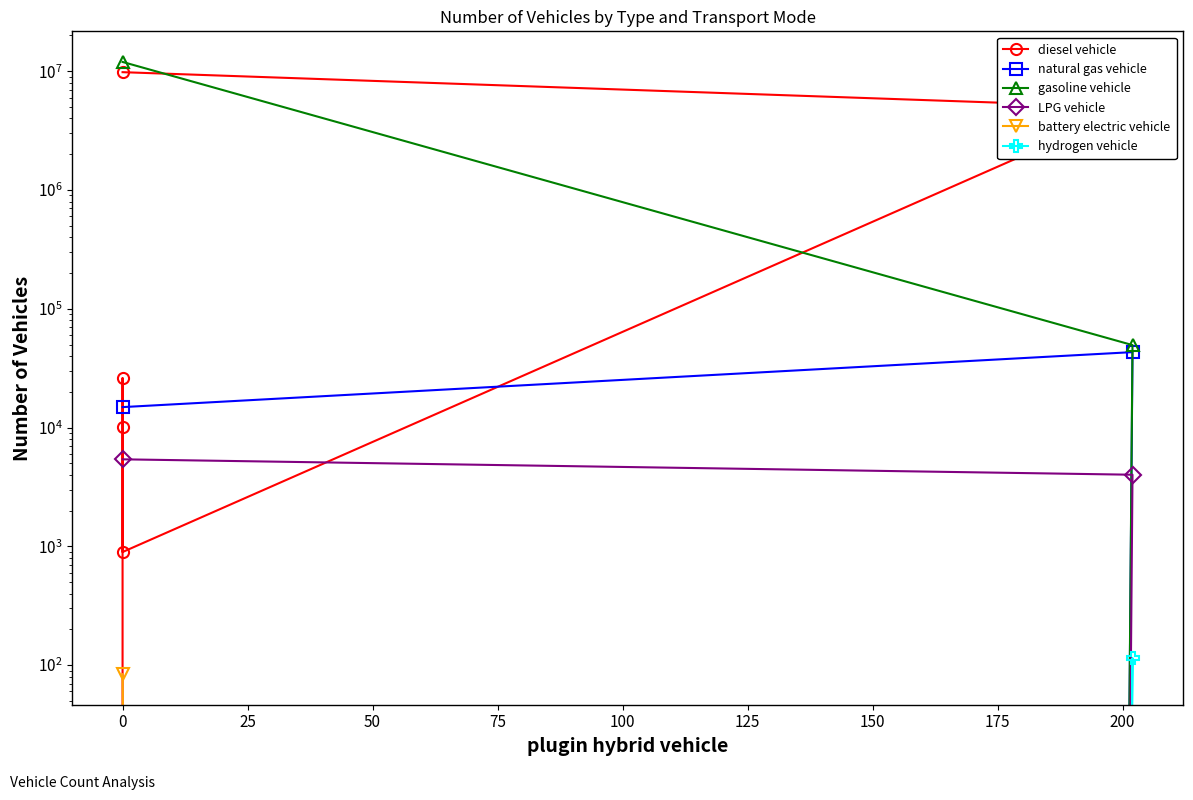

How many positive values does the natural gas vehicle series have?

2